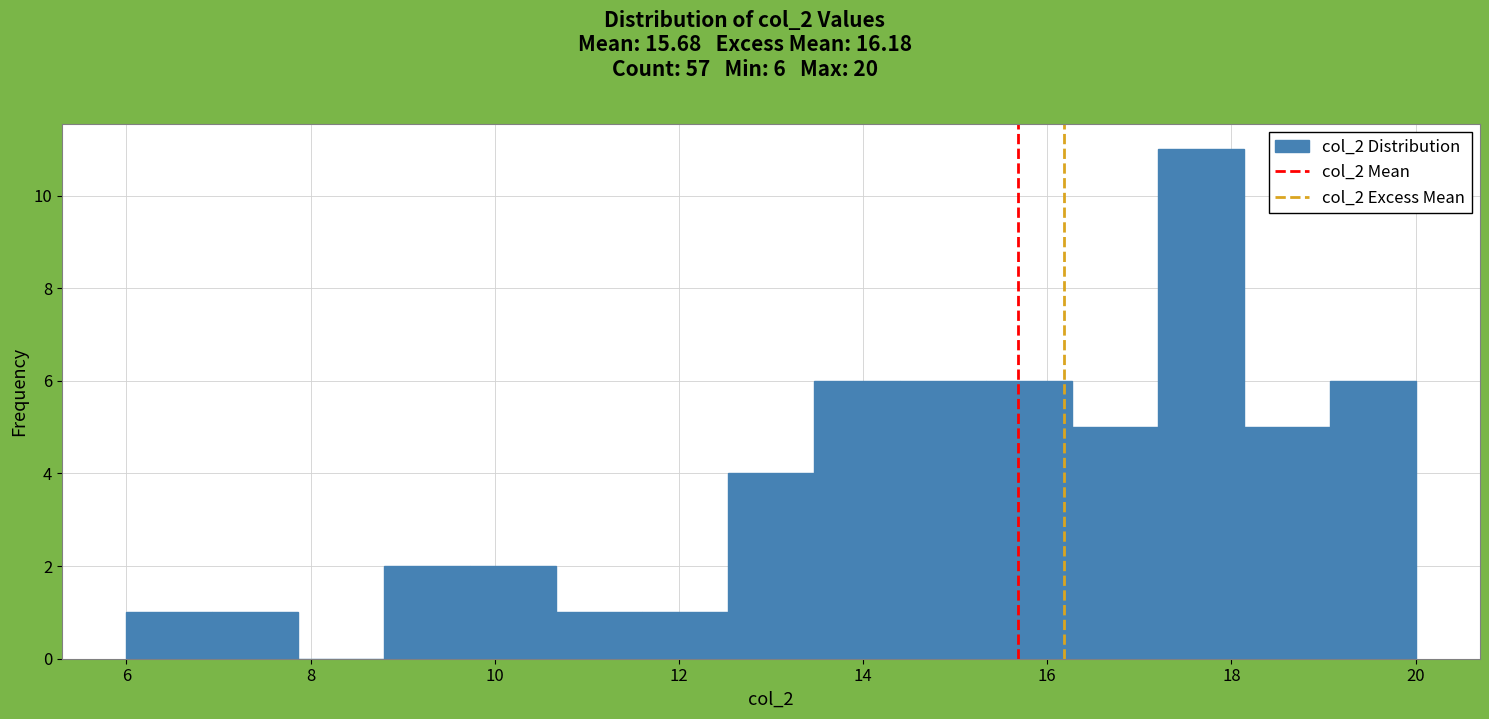

Over which range of the x-axis is the bar tallest?

17.2 to 18.2